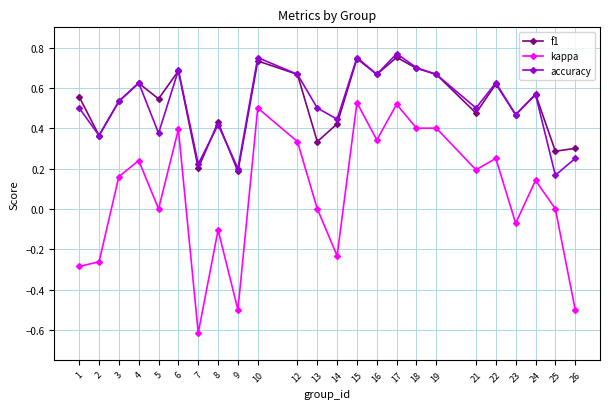

At how many categories does at least one series exceed 0?

24